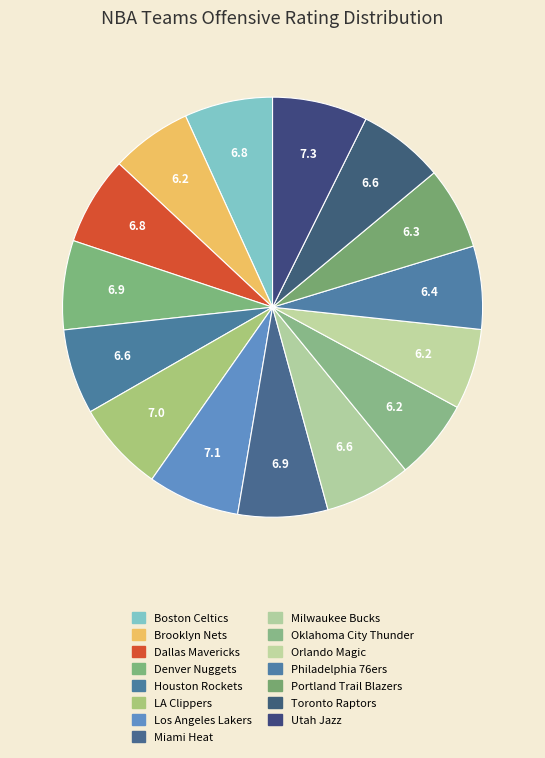

The Houston Rockets slice represents 19% of the pie. True or false?

False